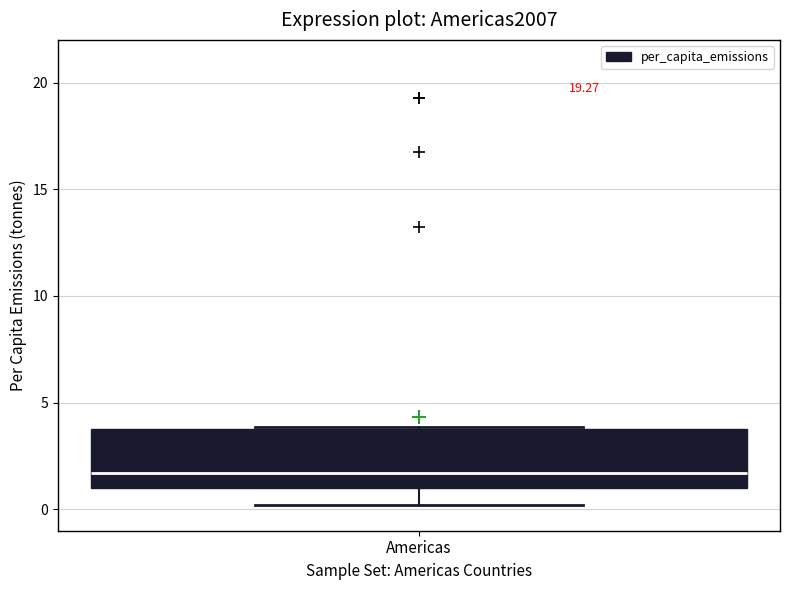

Transcribe this box plot: give where the median line is, the range the box spans, and where the two whiskers end, as read against the y-axis. The values are not printed on the chart, so give them approximately, as read against the axis.

median 1.5, box 1.0 to 4.0, whiskers 0.0 to 4.0